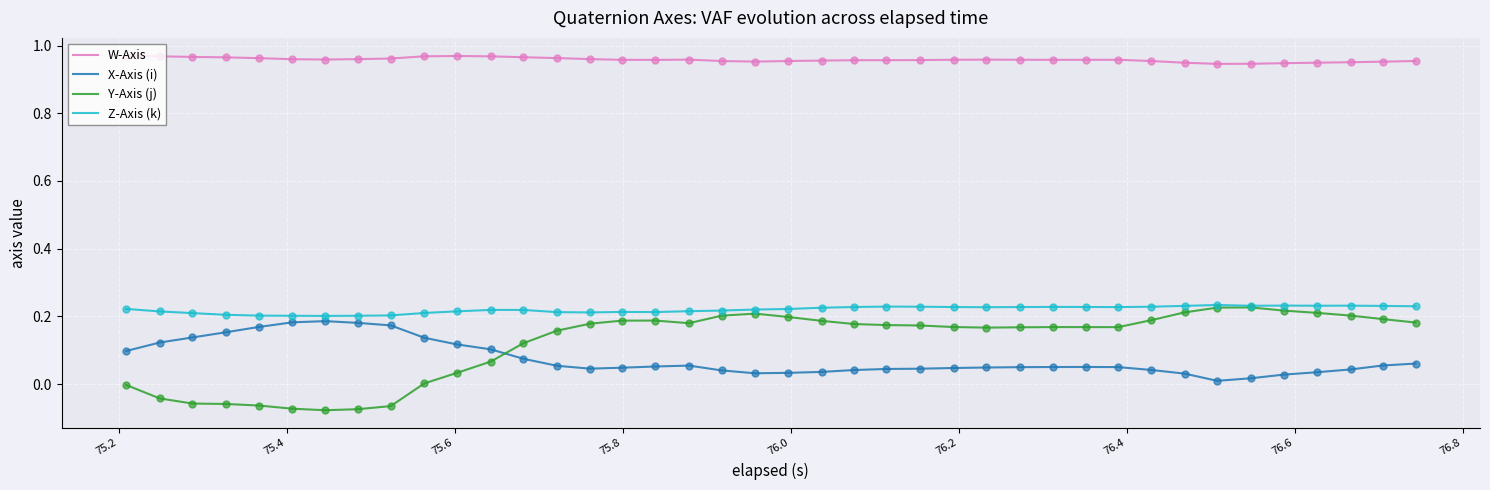

Which series has the largest total across all categories?

W-Axis